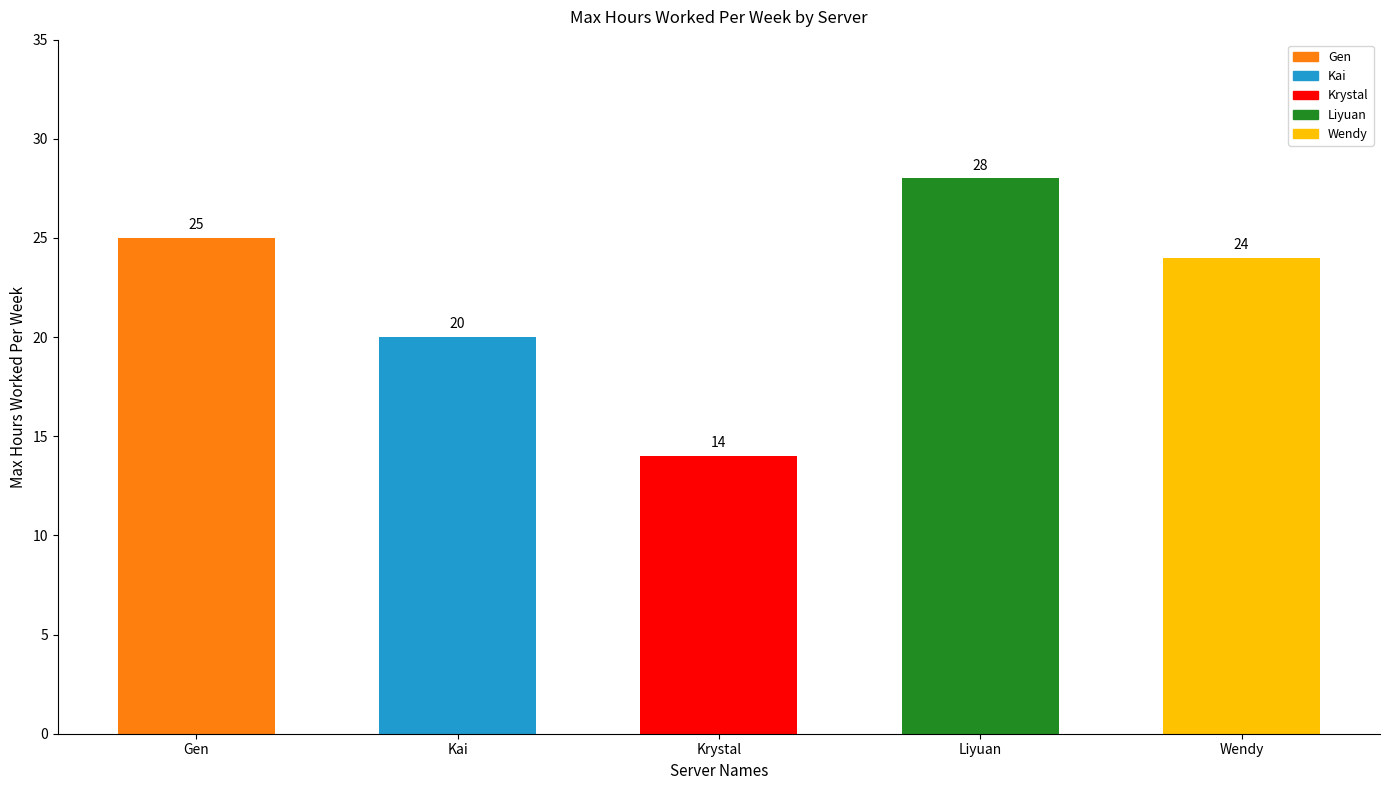

Does the chart contain stacked bars?

No